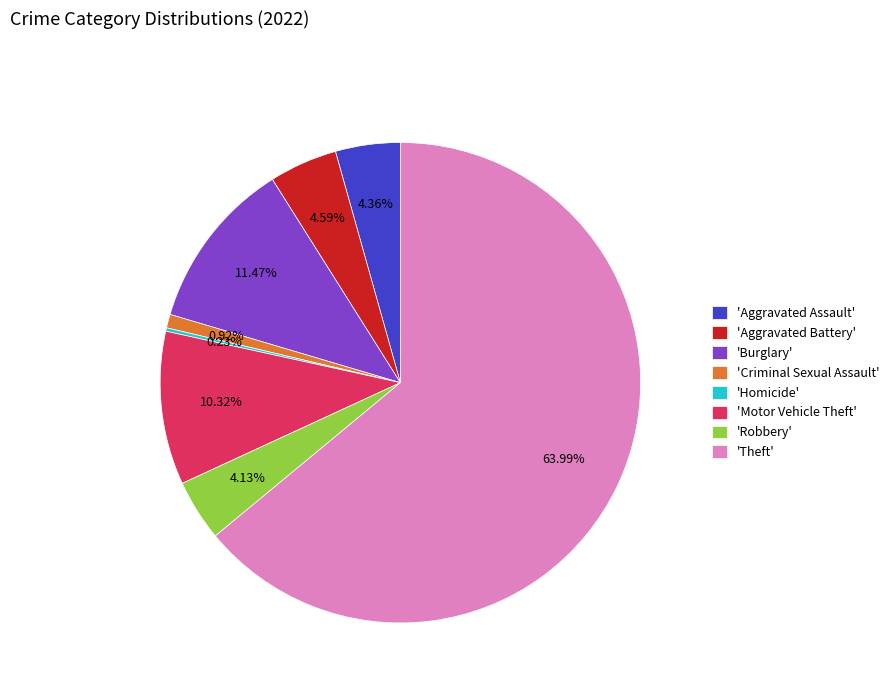

Is 'Robbery' the majority of the pie?

No